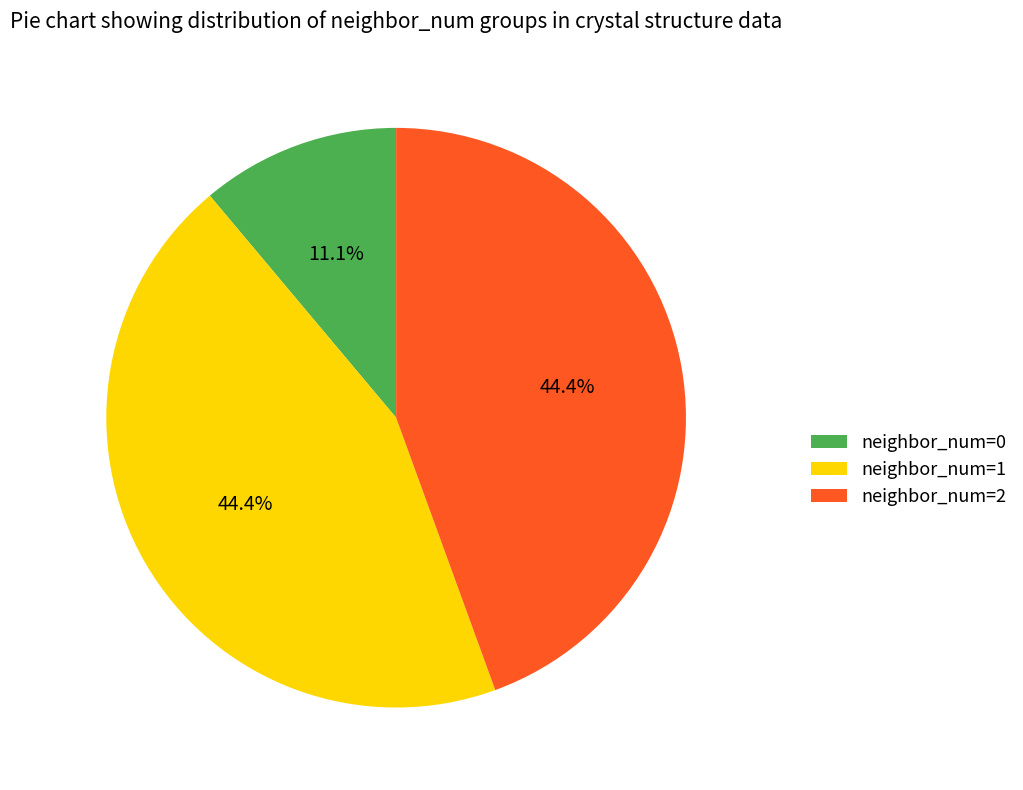

How many slices are in this pie chart?

3